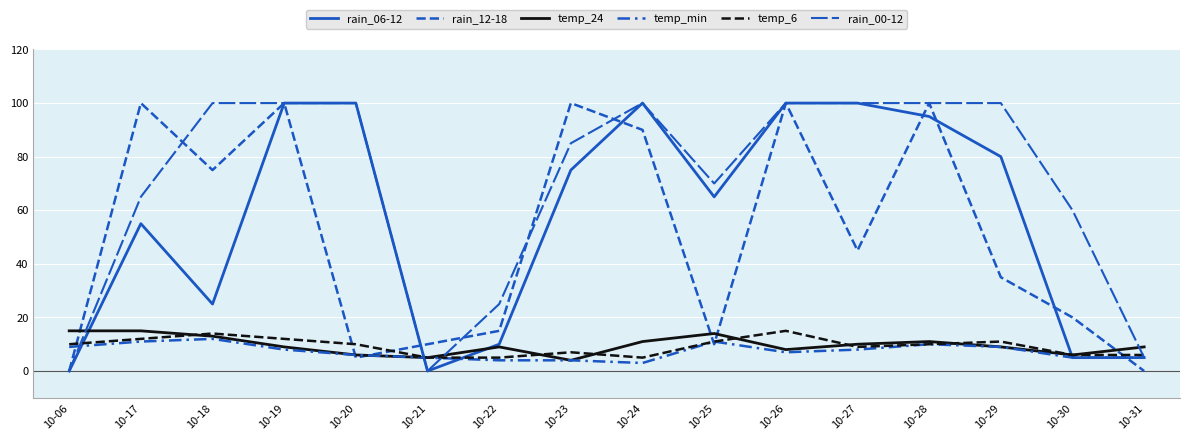

At 10-27, list the series in order from smallest to largest.

temp_min, temp_6, temp_24, rain_12-18, rain_06-12, rain_00-12